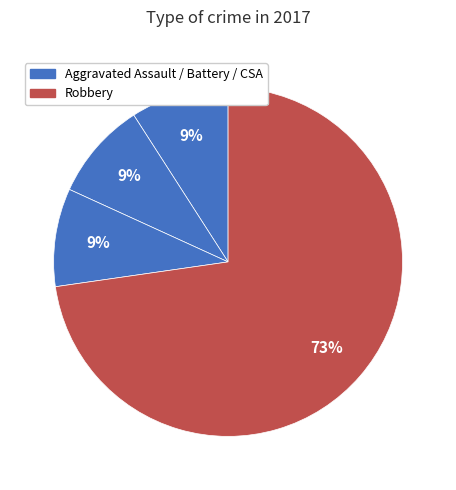

To the nearest percent, what is the average slice percentage?

25%